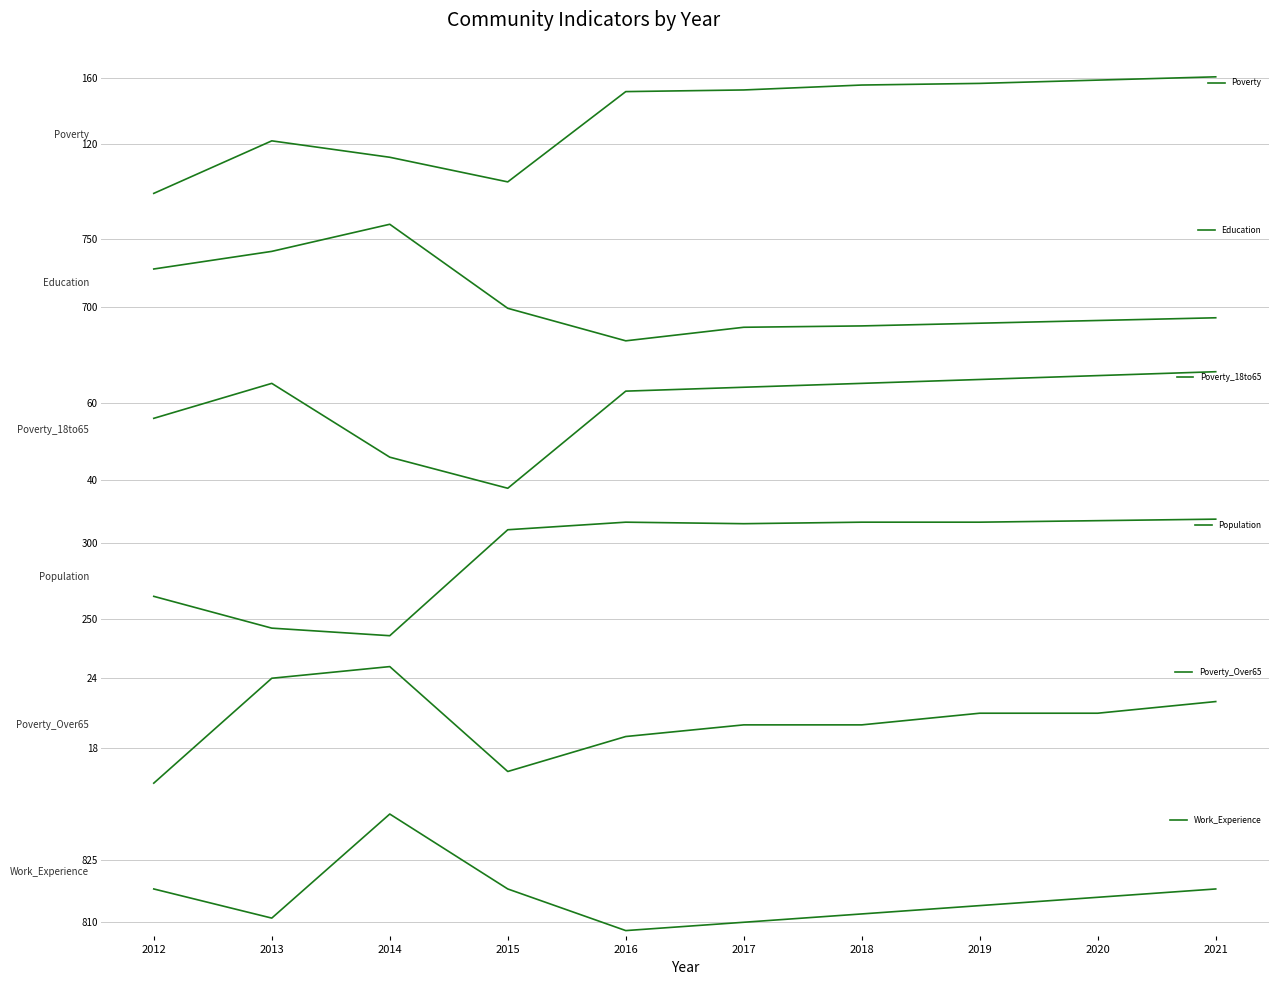

True or false: Education and Work_Experience cross at least once.

False